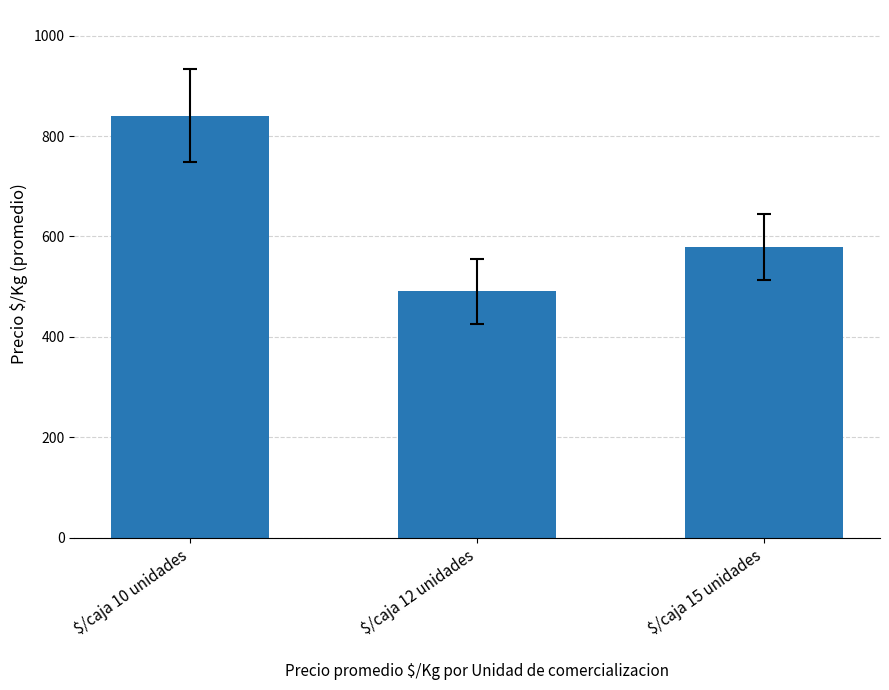

What position from the left is $/caja 15 unidades?

3